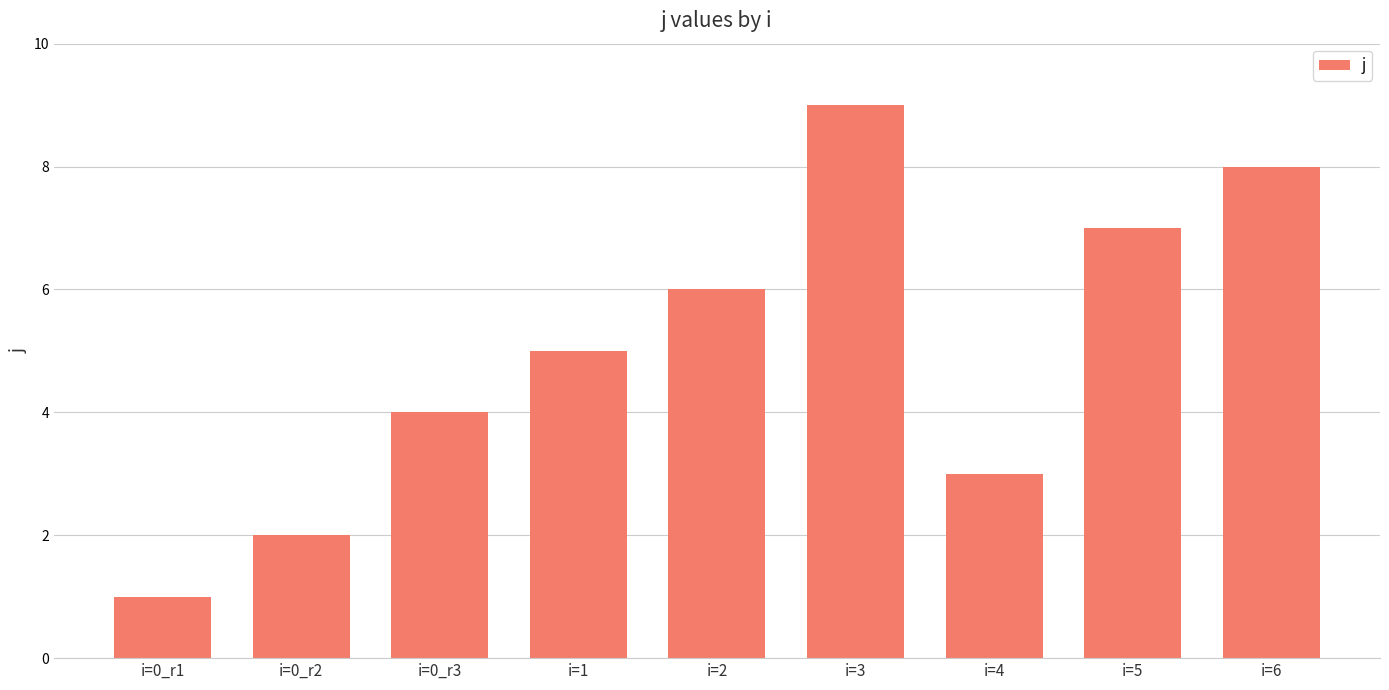

What is the label of the 7th bar from the left?

i=4